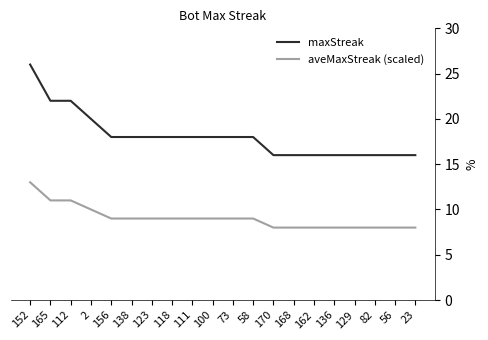

What is the highest value of the maxStreak series?

26